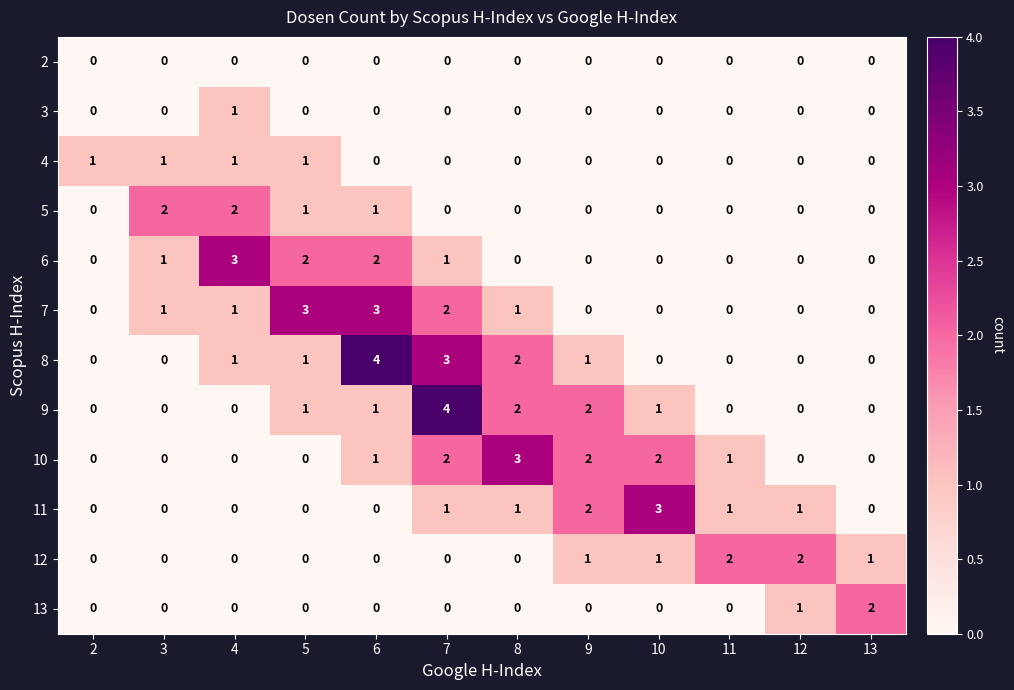

Count the 10 values in the range 0 to 2.

11